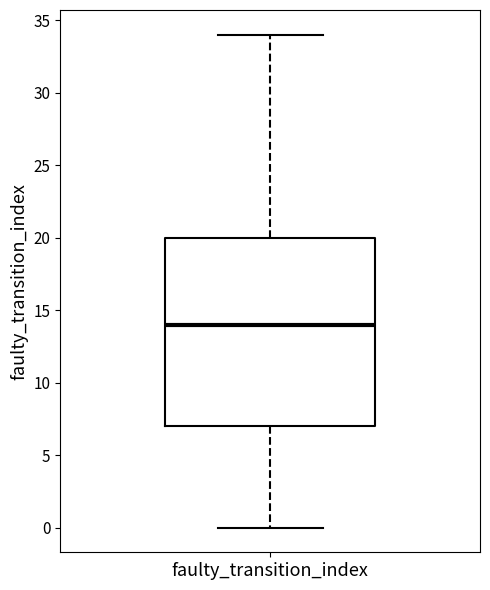

Where is the upper edge of the box for faulty_transition_index on the y-axis? The values are not printed on the chart, so give them approximately, as read against the axis.

20